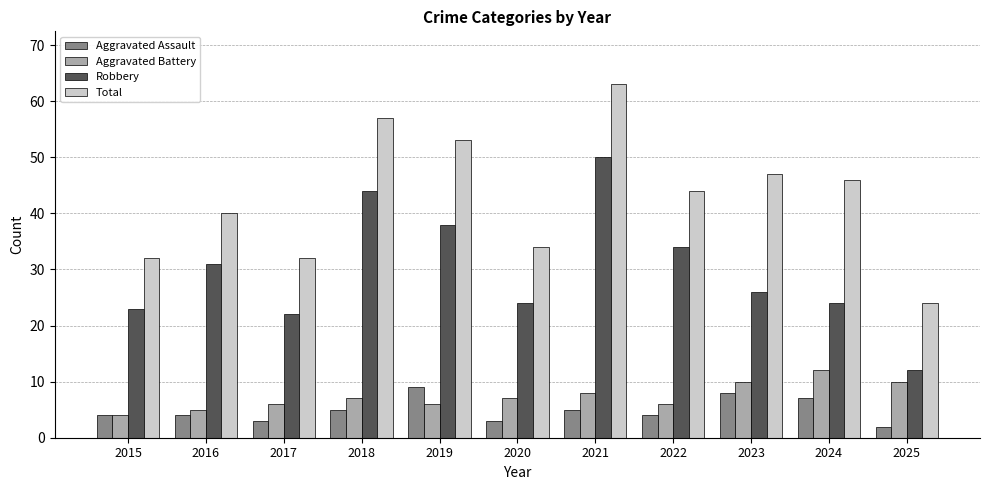

Which label corresponds to the largest value in the chart?

2021